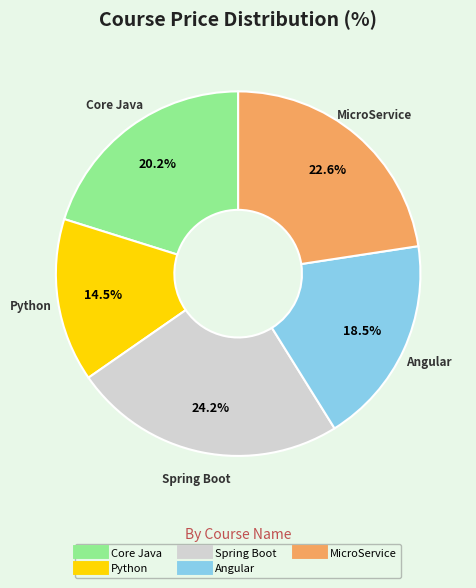

Combined, what portion of the pie is Python and Core Java?

34.7%